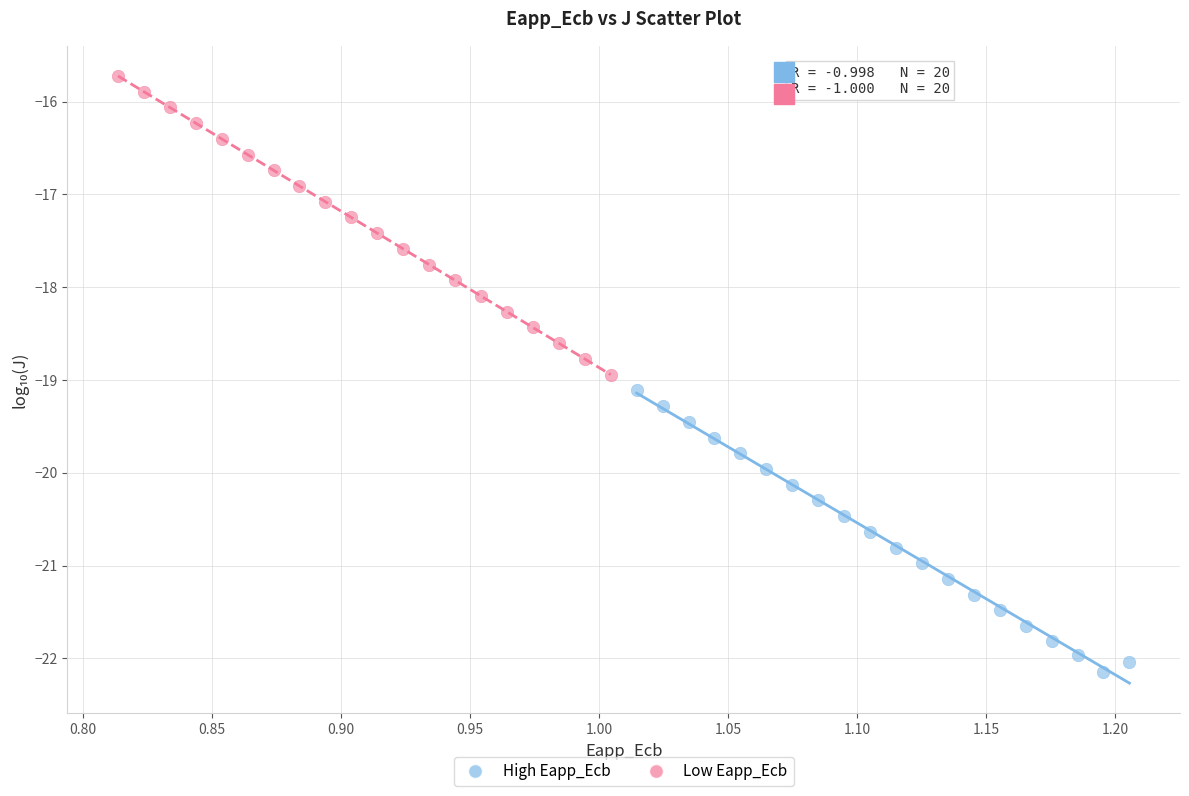

What are all the series names shown in the legend?

High Eapp_Ecb, Low Eapp_Ecb